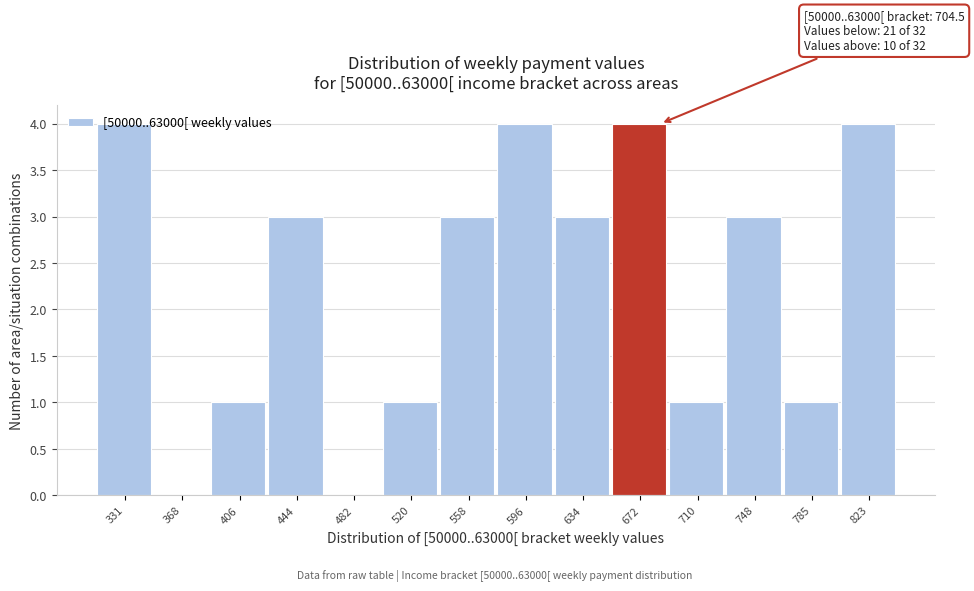

What is the sum of the values at 823 and 331?

8